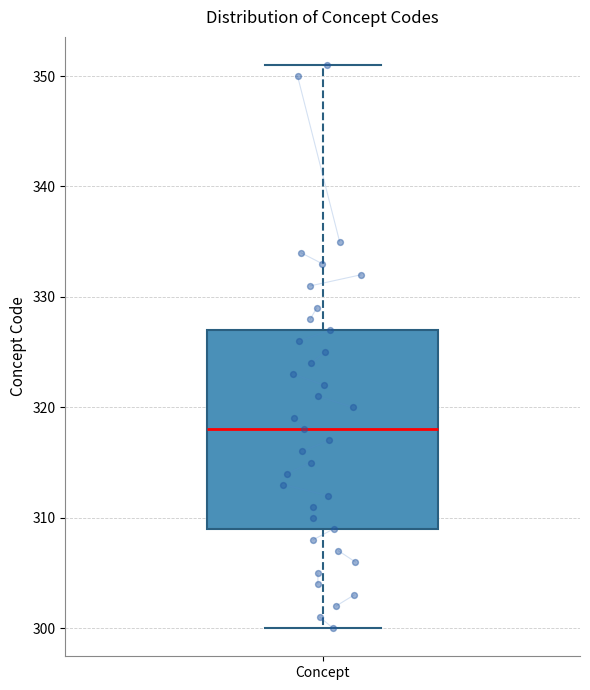

Transcribe this box plot: give where the median line is, the range the box spans, and where the two whiskers end, as read against the y-axis. The values are not printed on the chart, so give them approximately, as read against the axis.

median 318, box 309 to 327, whiskers 300 to 351